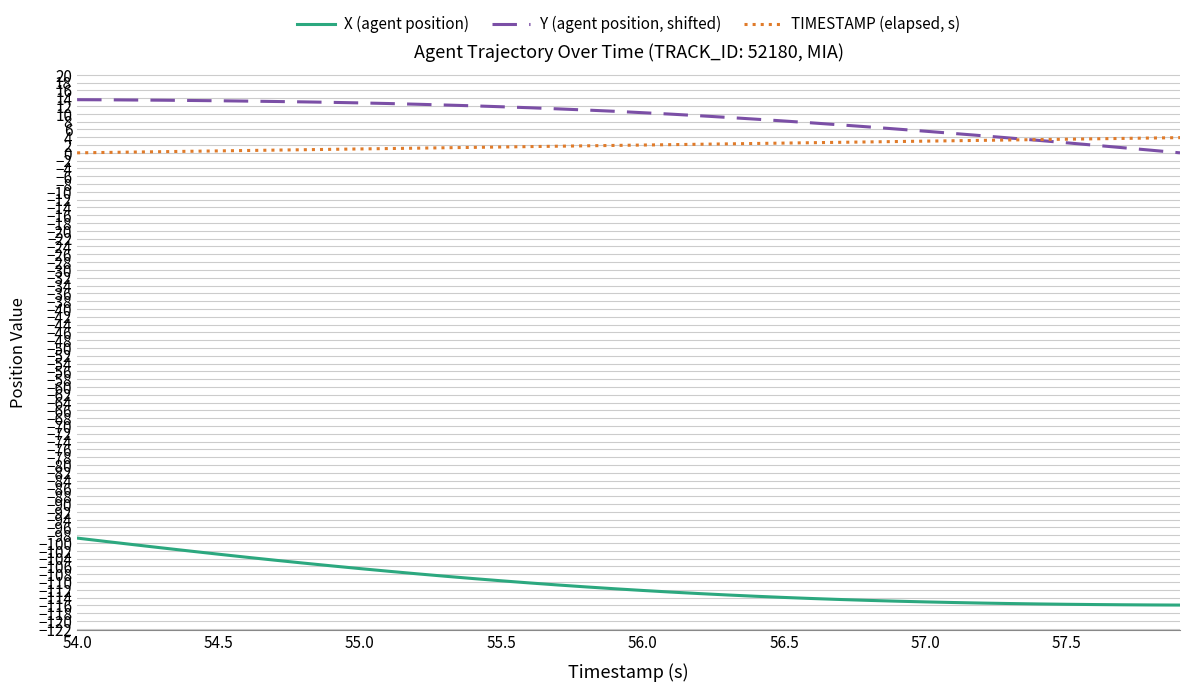

What is the maximum value for X (agent position)?

-98.7